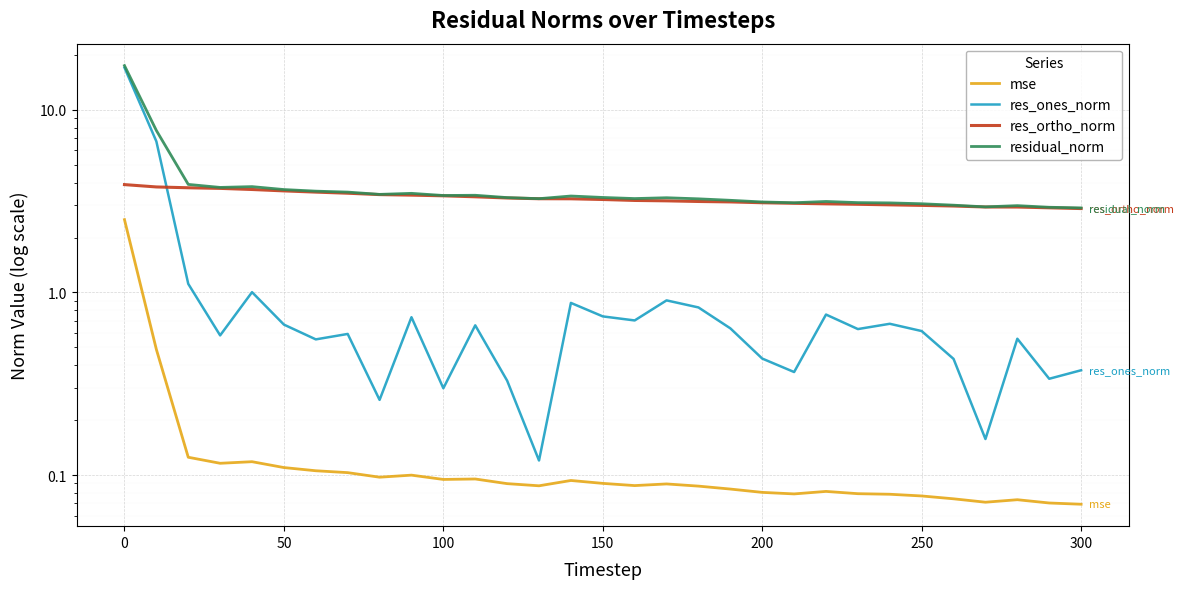

What is the sum of all res_ones_norm values?

40.7